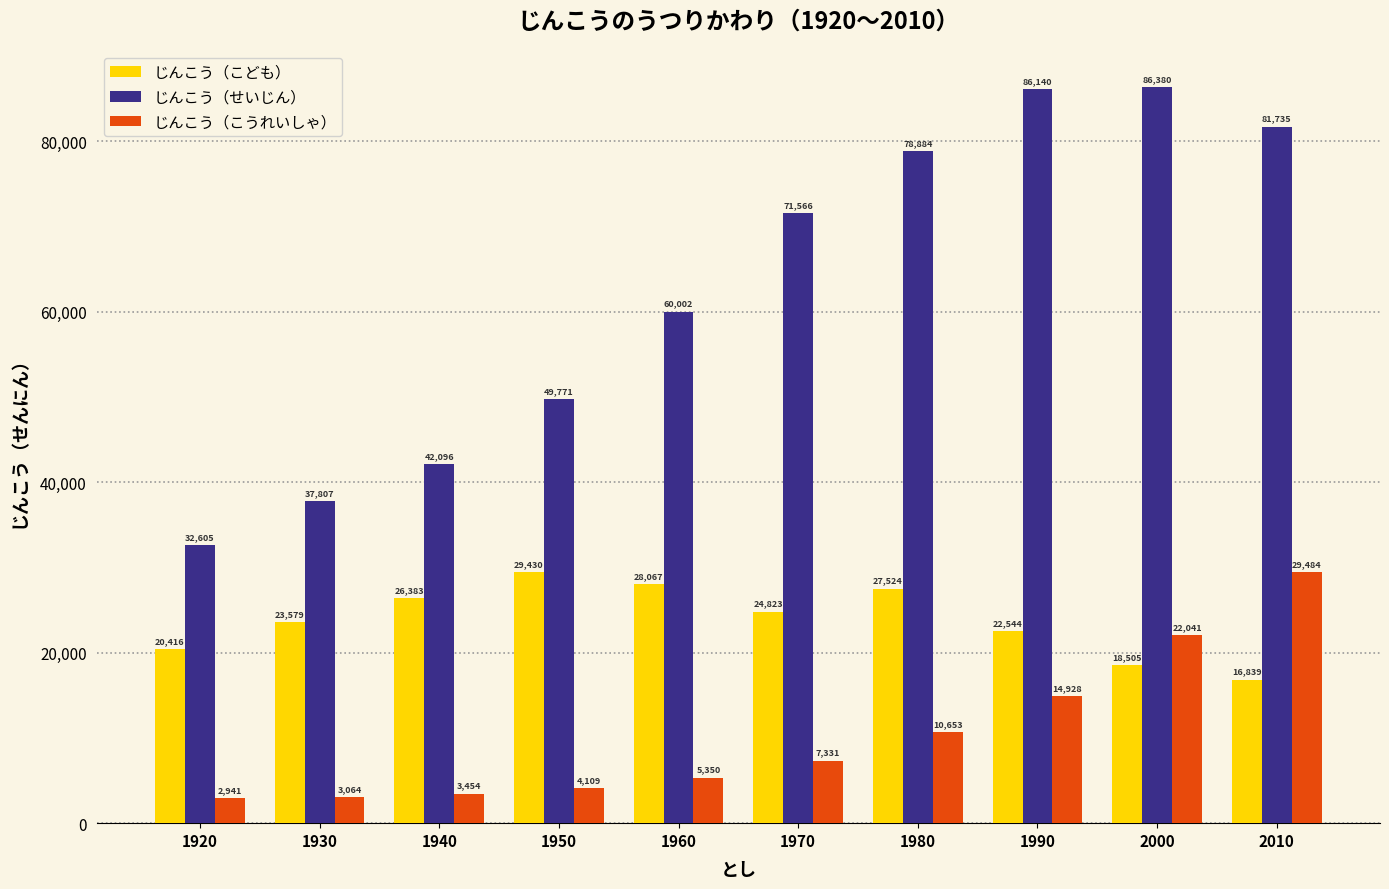

What is the highest value of the じんこう（せいじん） series?

86380